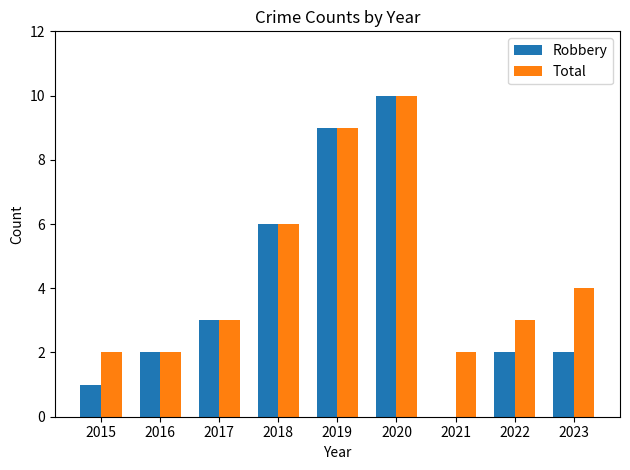

What is the average value of the Robbery series?

4